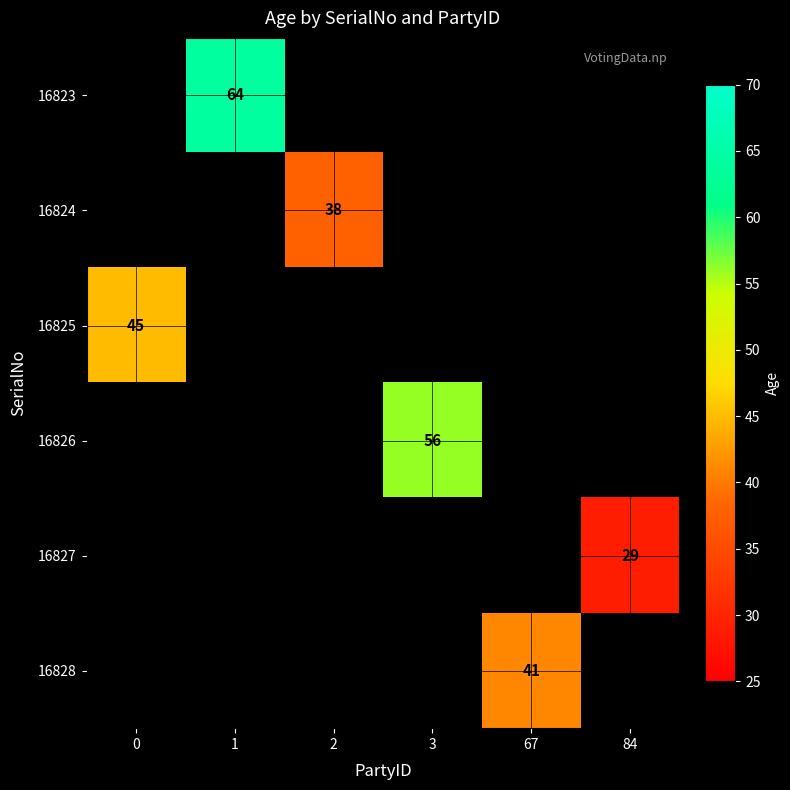

True or false: 16826 has a value of 80 at 3.

False